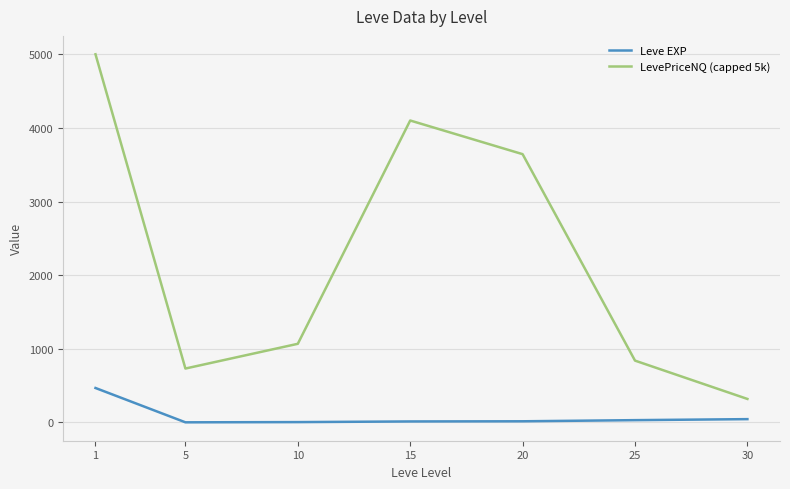

At which label is LevePriceNQ (capped 5k) closest to 2659?

20